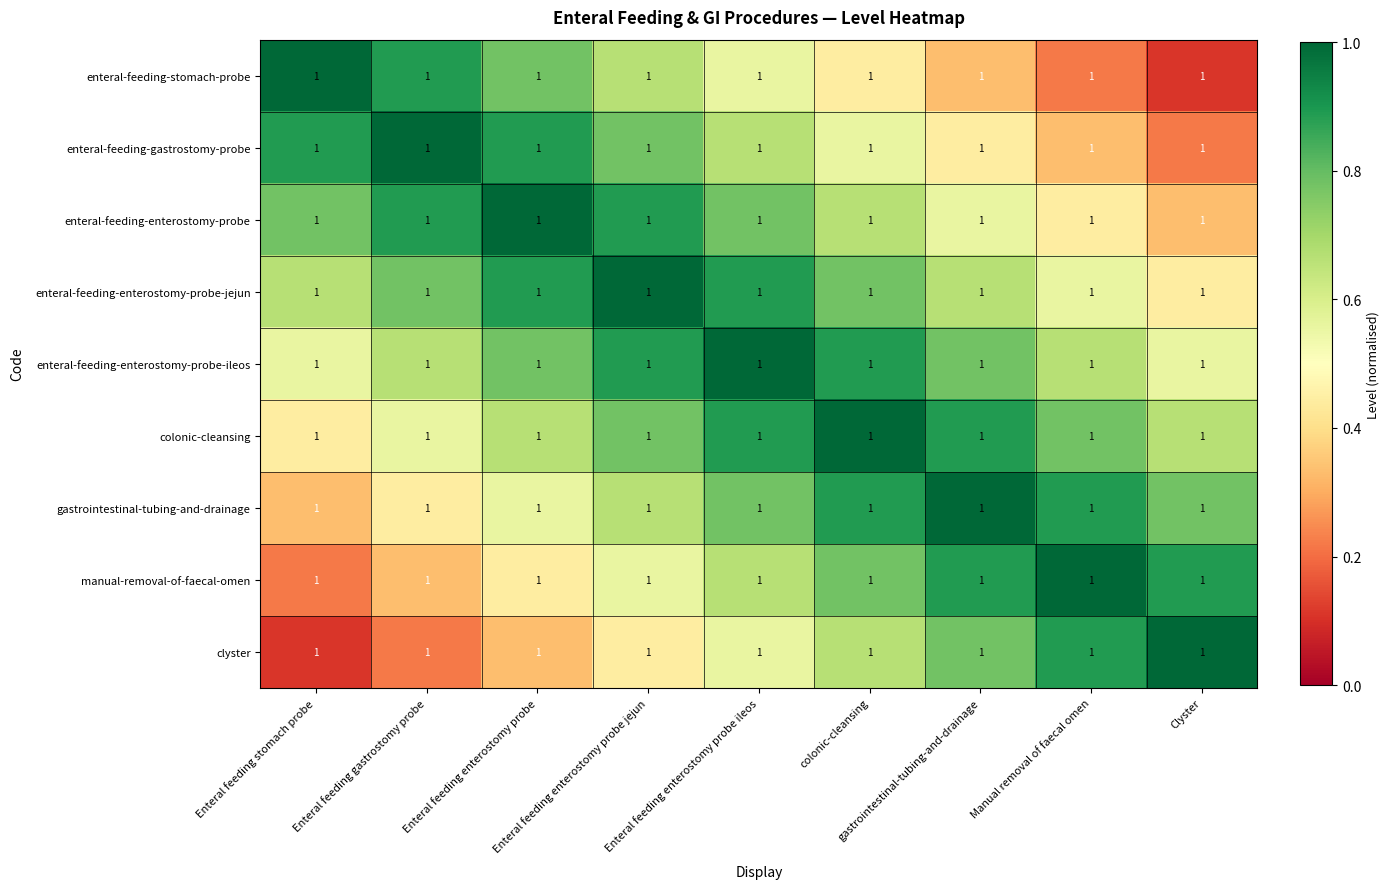

What is the difference between the manual-removal-of-faecal-omen values at Enteral feeding stomach probe and gastrointestinal-tubing-and-drainage?

0.7